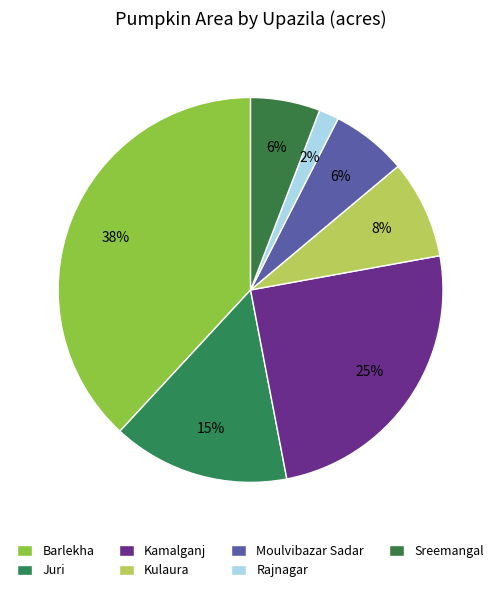

How many slices are in this pie chart?

7